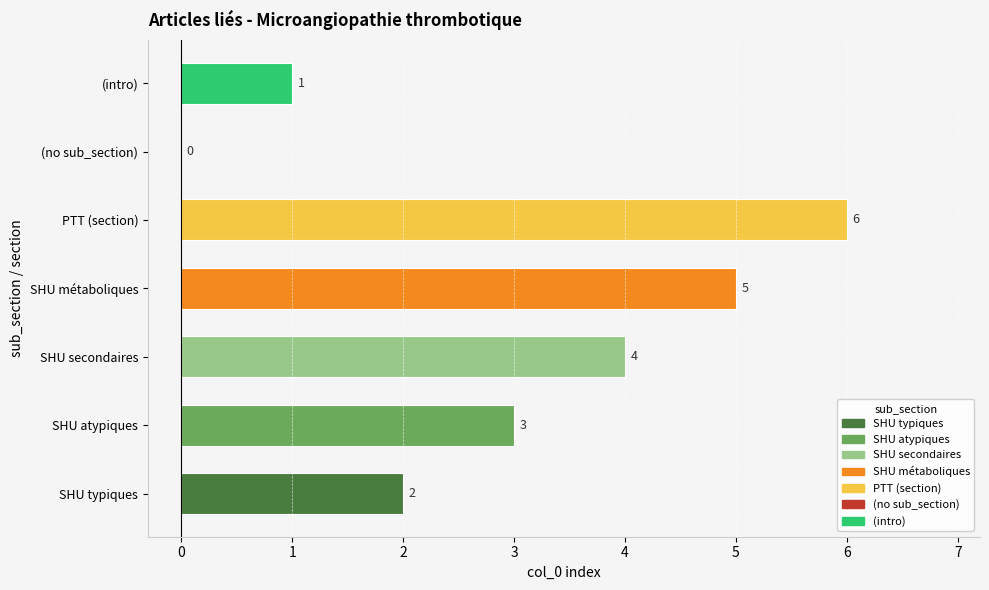

At which label is the value closest to 3?

SHU atypiques